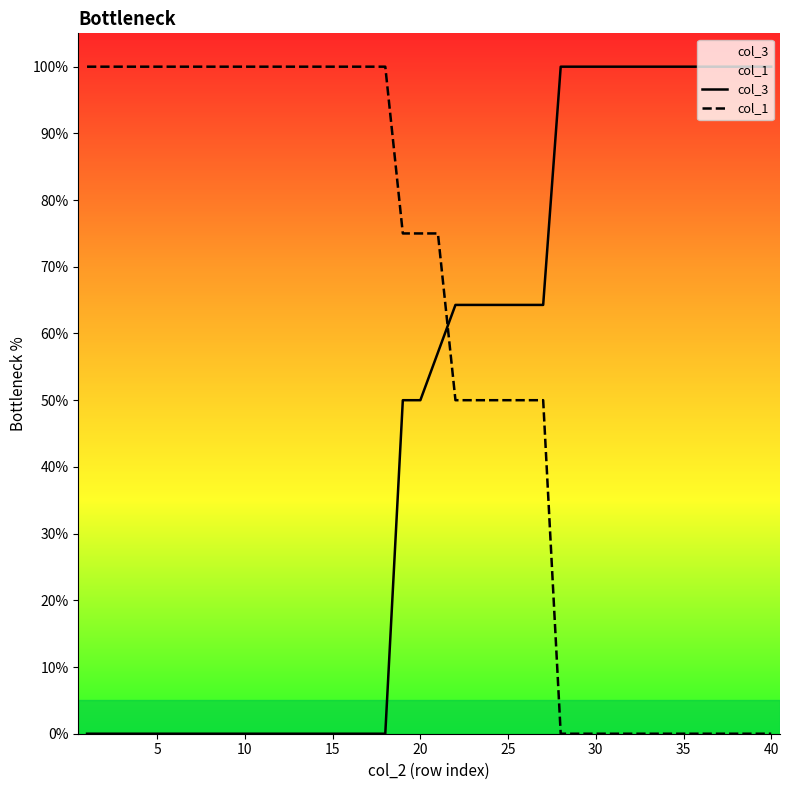

Rank the series by their average value, from lowest to highest.

col_3, col_1